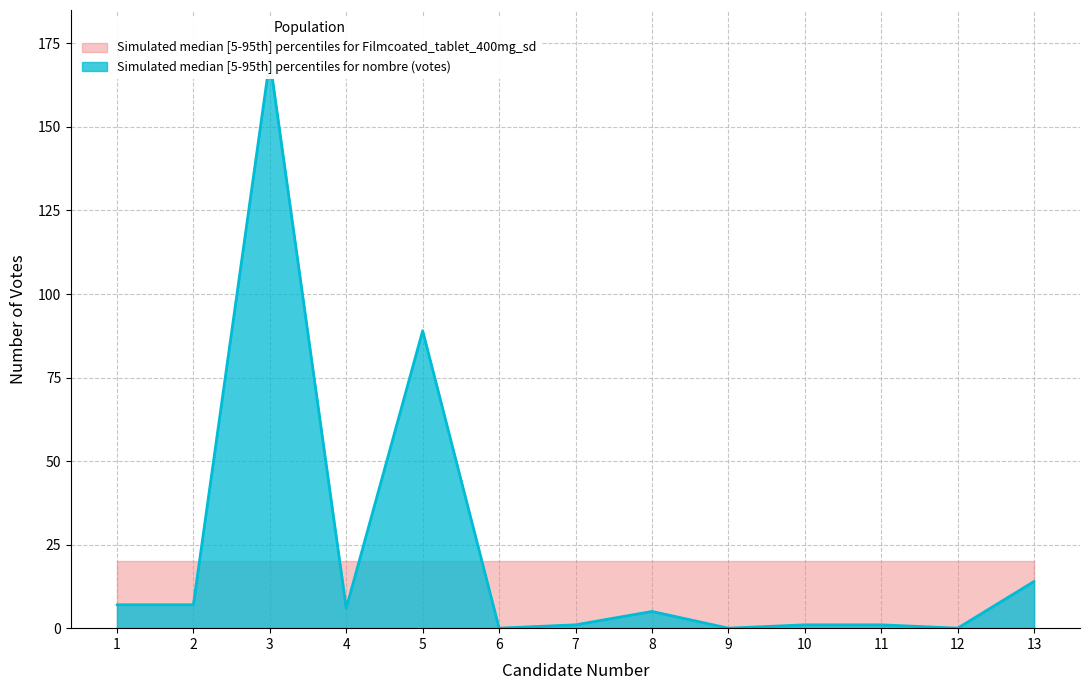

What is the difference between the second highest and second lowest values?

89